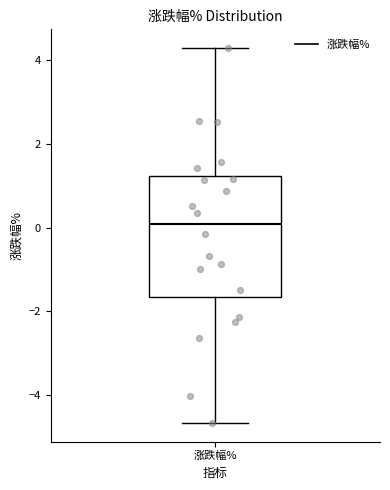

Where does the upper whisker of the box for 涨跌幅% end on the y-axis? The values are not printed on the chart, so give them approximately, as read against the axis.

4.2